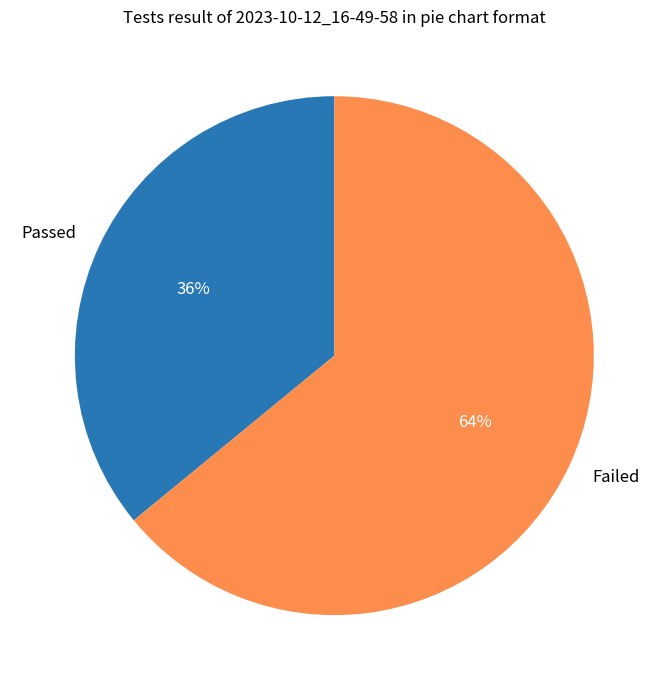

What is the ratio of the value at Failed to the value at Passed?

1.8